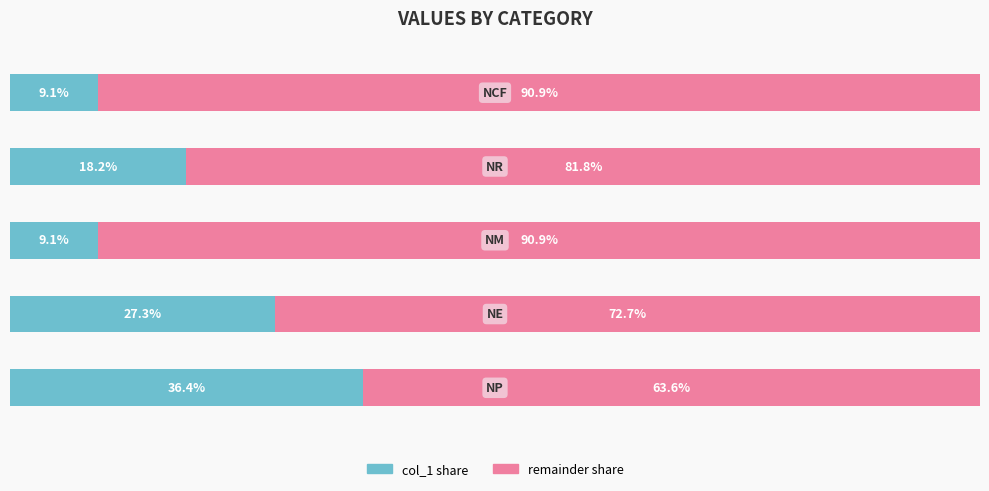

Reading left to right, transcribe all the data shown in this chart.

col_1 share: 0=36.4	1=27.3	2=9.1	3=18.2	4=9.1
remainder share: 0=63.6	1=72.7	2=90.9	3=81.8	4=90.9